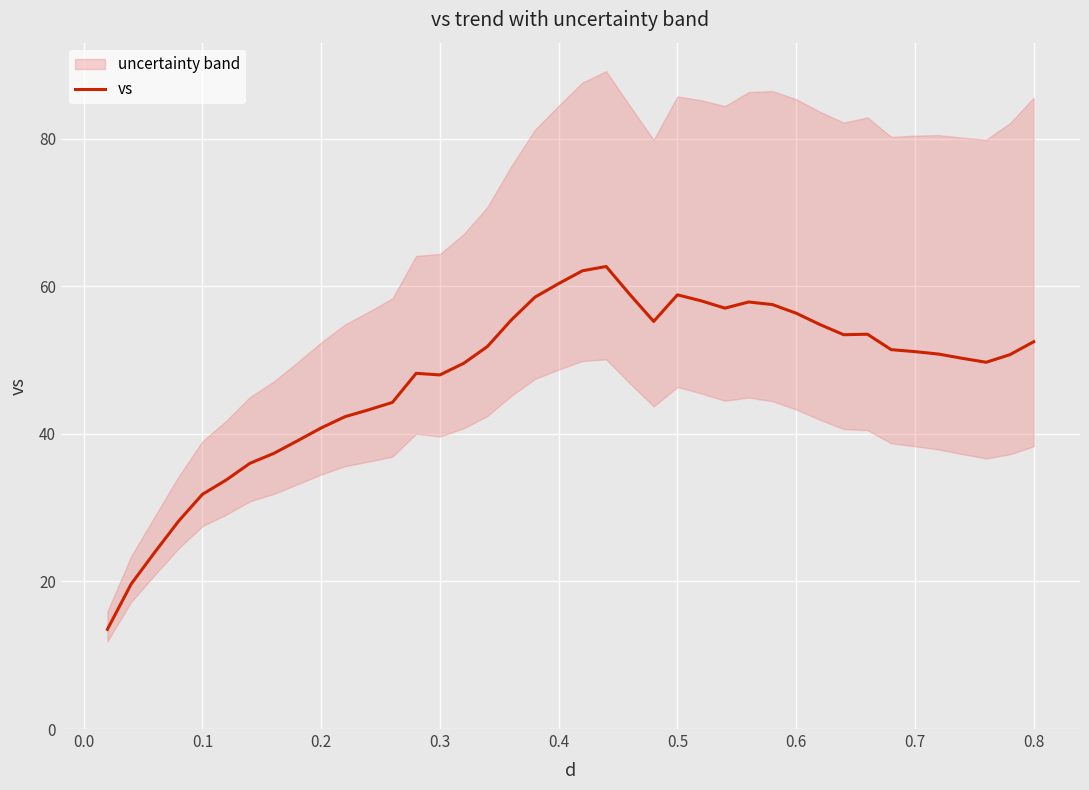

The value at 0.1 is 7.7. True or false?

False